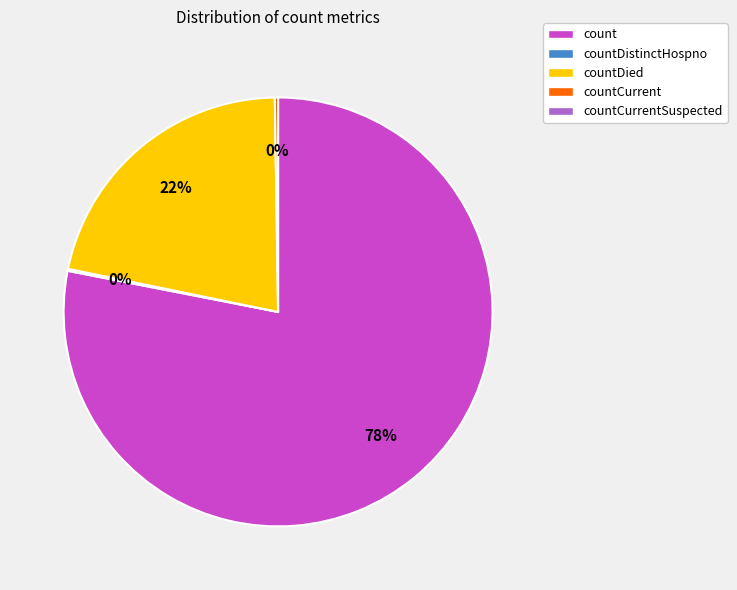

To the nearest percent, what is the difference between the largest and smallest slice percentages?

78%